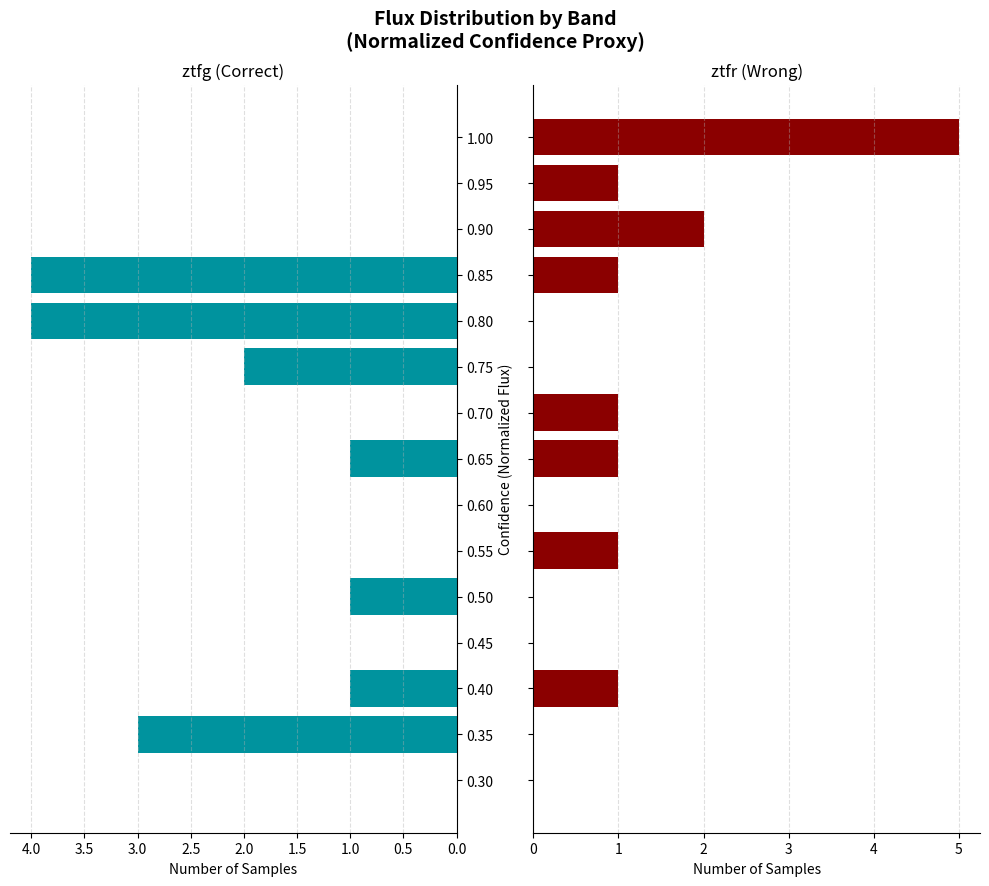

At how many categories does at least one series exceed 2?

4